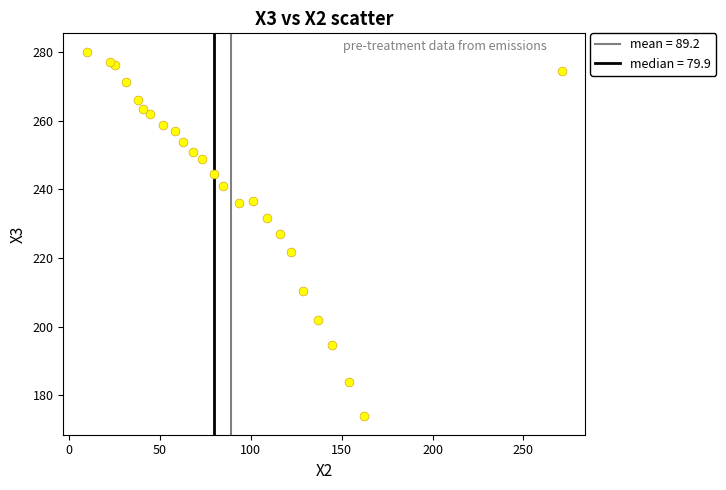

What is the range of X values (max minus min)?

261.1